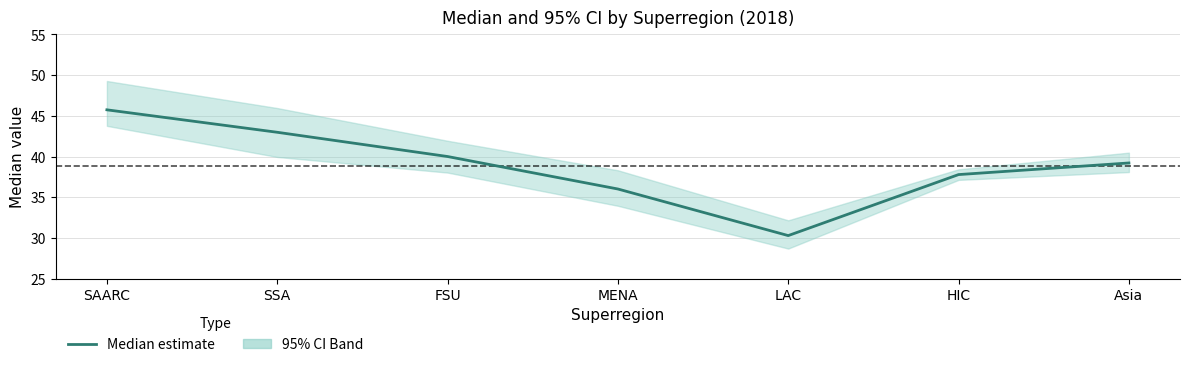

At which category does the data reach its first local valley?

LAC